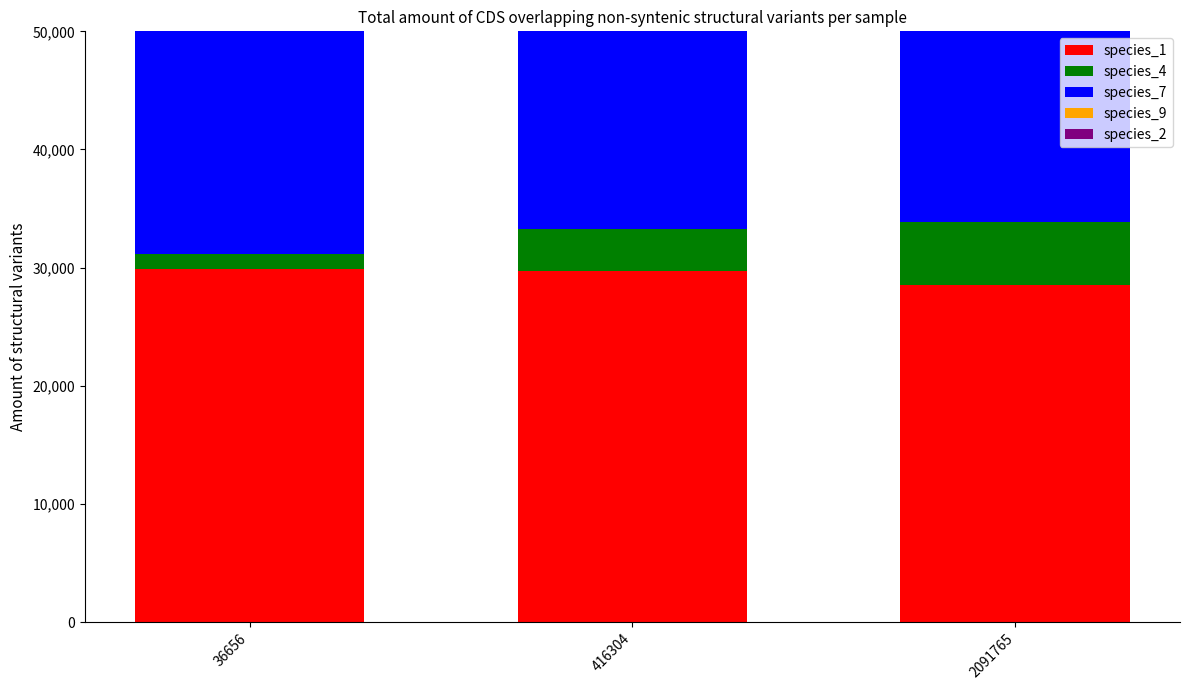

What are all the series names shown in the legend?

species_1, species_4, species_7, species_9, species_2